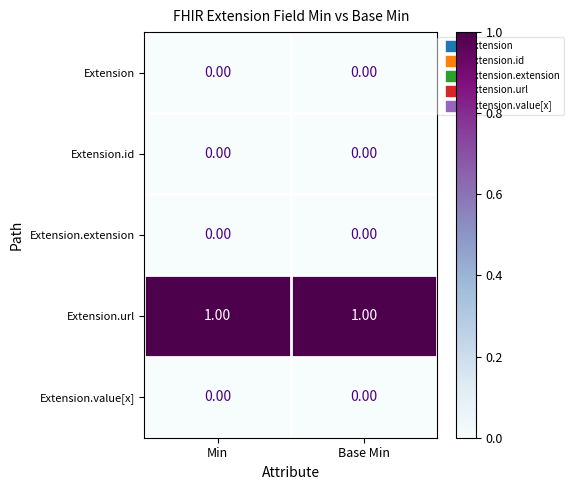

Which series has the largest total across all categories?

Extension.url